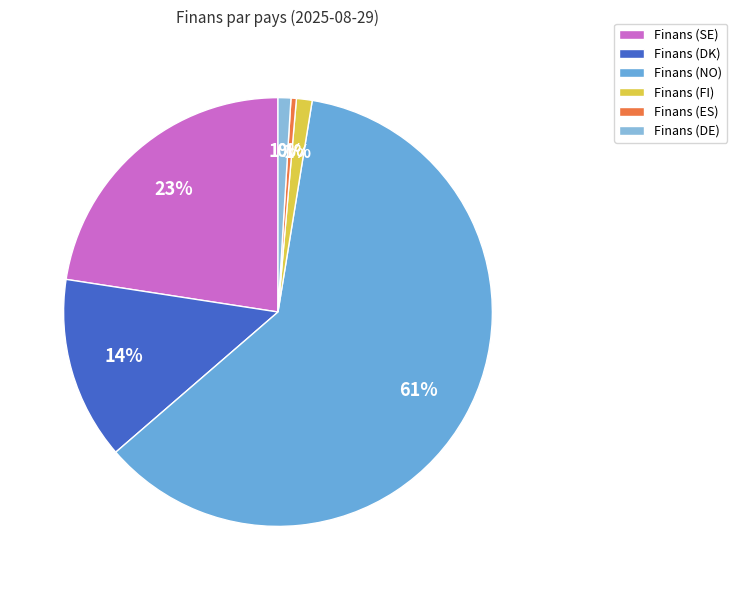

What percentage is the Finans (FI) slice, to the nearest percent?

1%